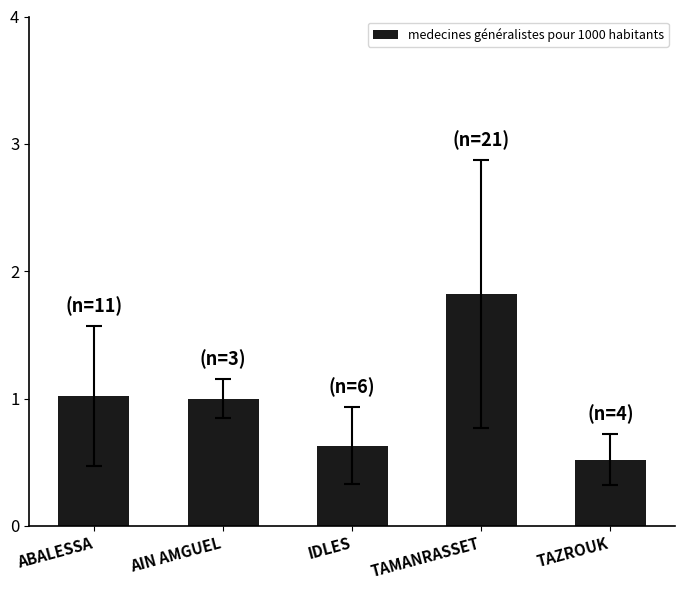

Reading left to right, what are all the values shown in this chart?

ABALESSA=1.0	AIN AMGUEL=1.0	IDLES=0.6	TAMANRASSET=1.8	TAZROUK=0.5